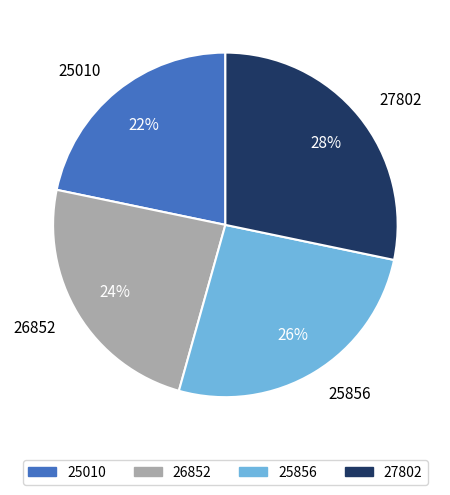

To the nearest percent, what is the combined percentage of 27802 and 25010?

50%